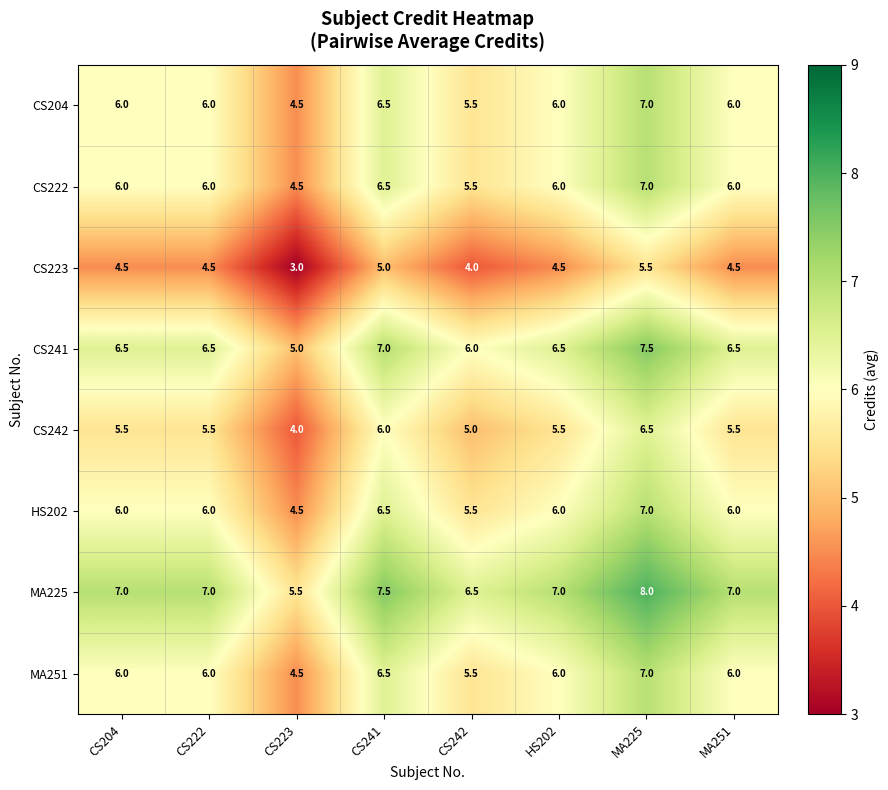

What is the difference between the CS242 values at CS242 and MA225?

1.5